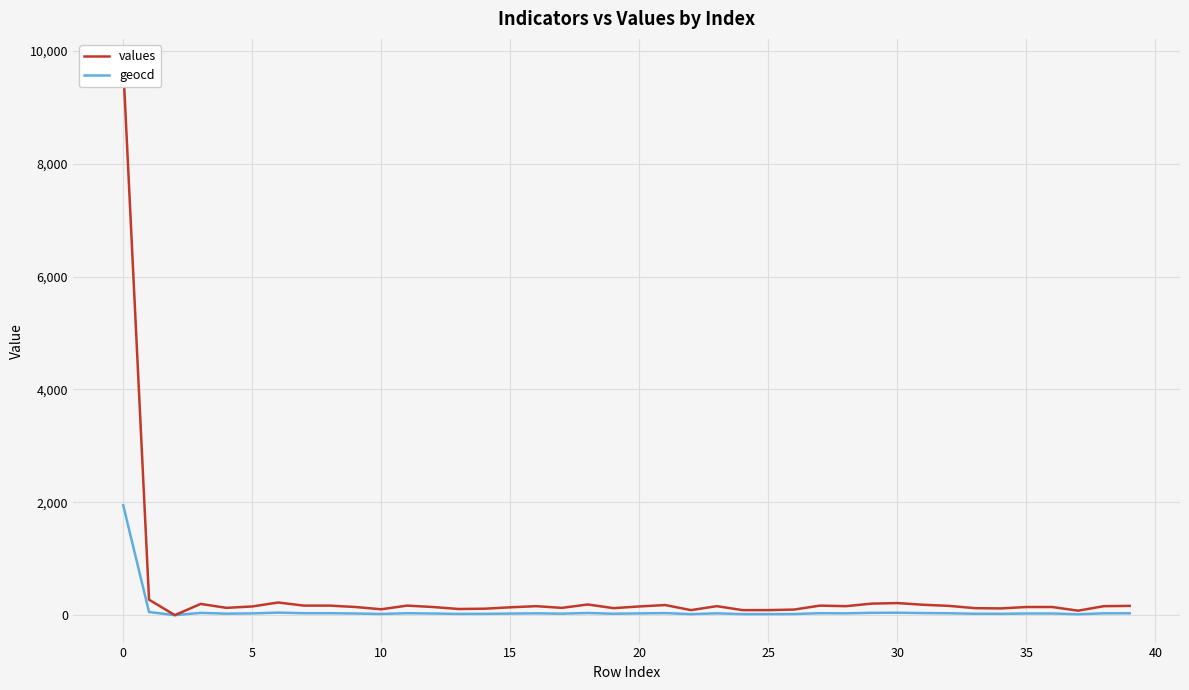

What is the total value across all series at 33?

149